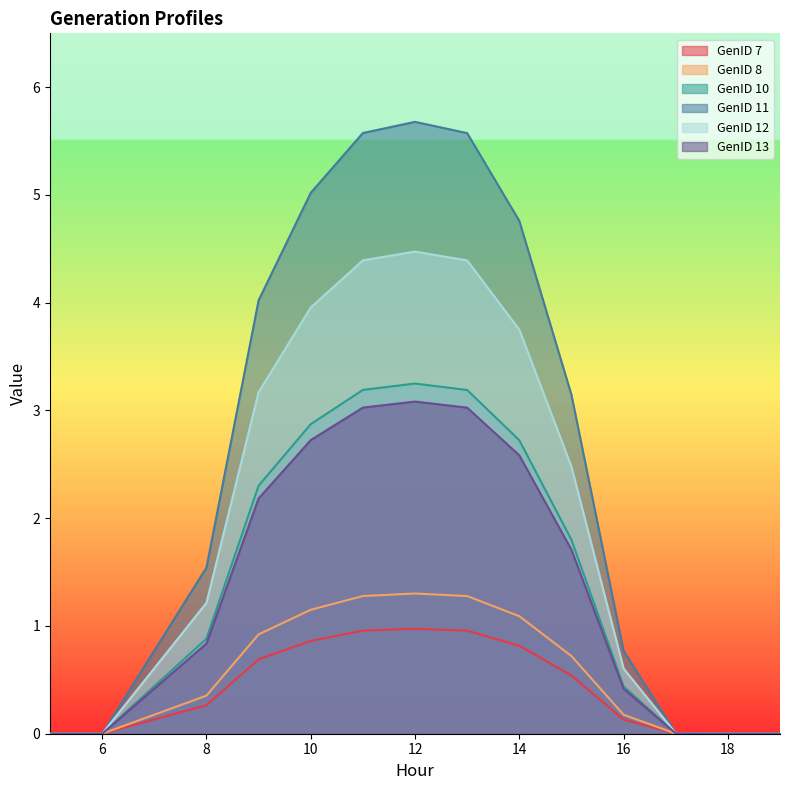

Which series has the widest spread of values?

GenID 11